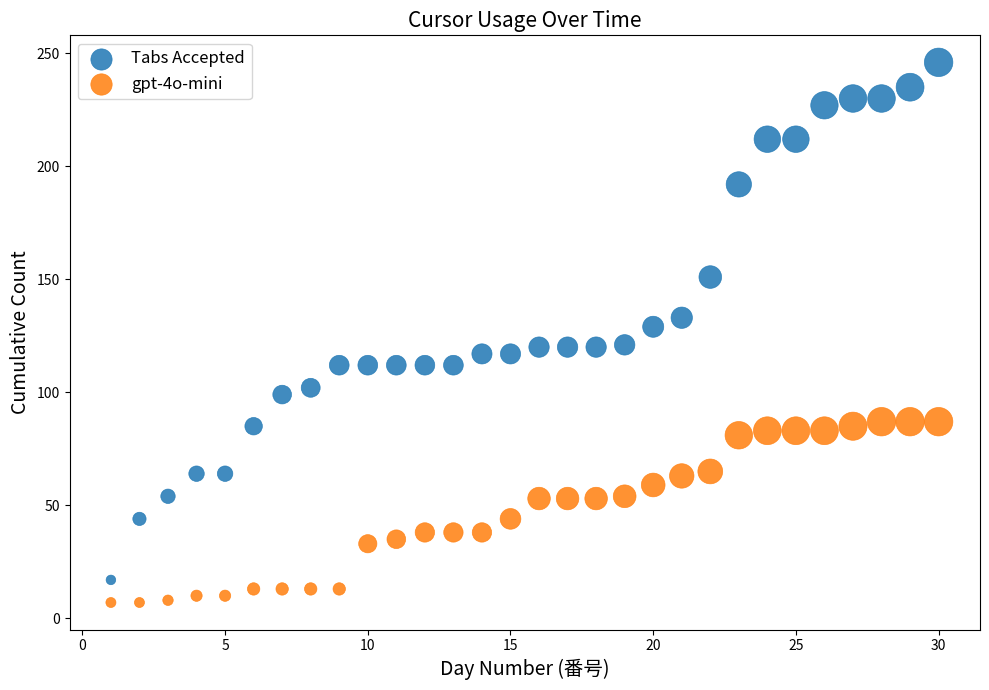

Which series reaches the maximum Y coordinate?

Tabs Accepted